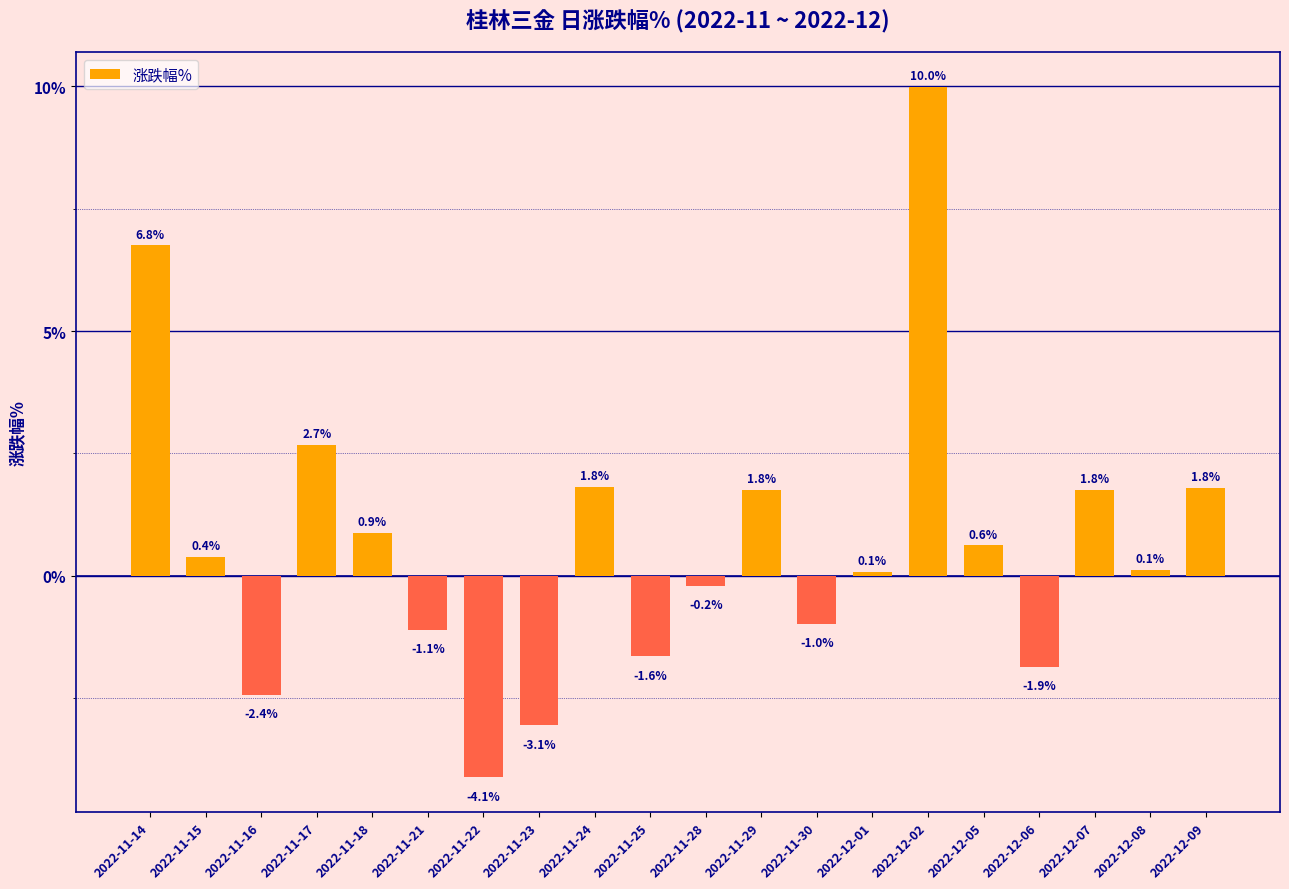

Where does the data first go above 0?

2022-11-14